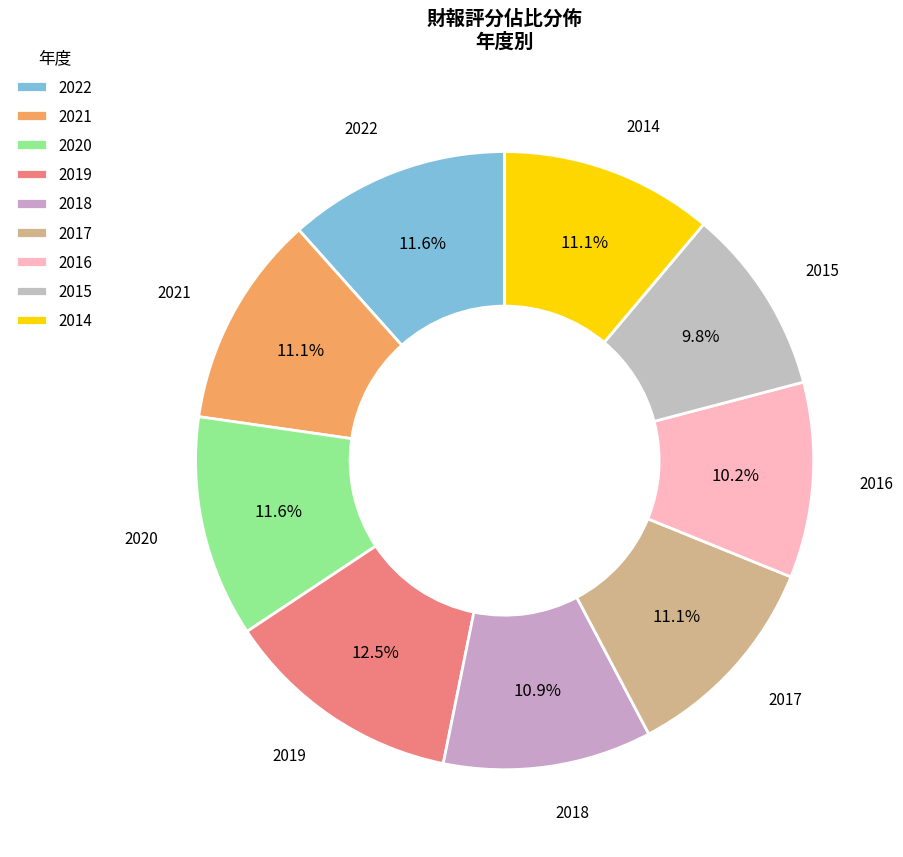

How many segments does this pie chart have?

9